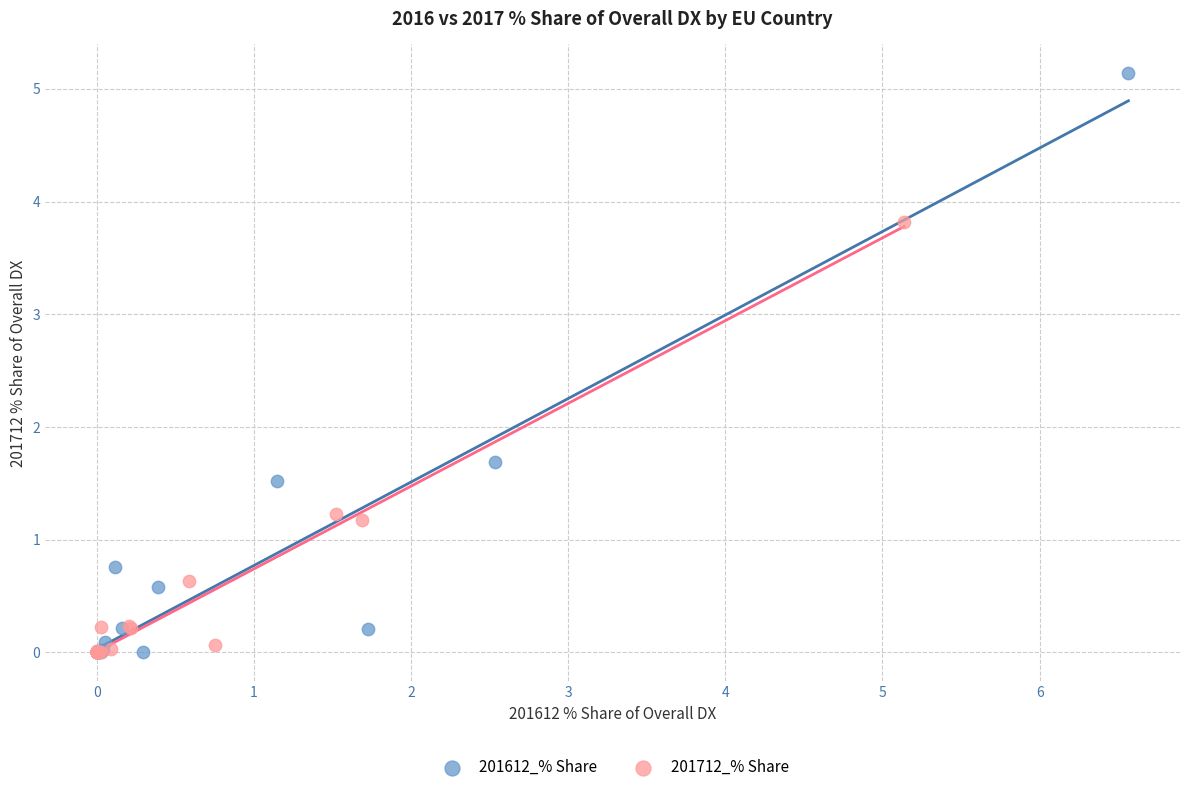

Which series reaches the maximum Y coordinate?

201612_% Share